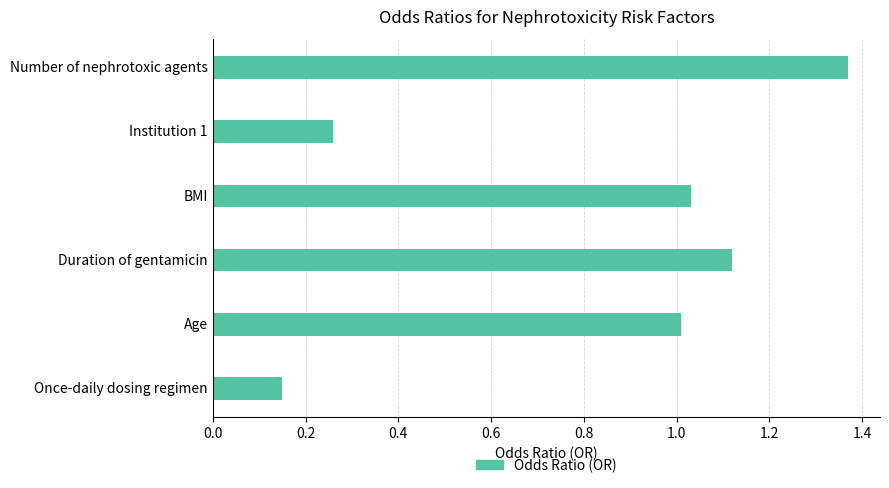

How many data points does each series have?

6